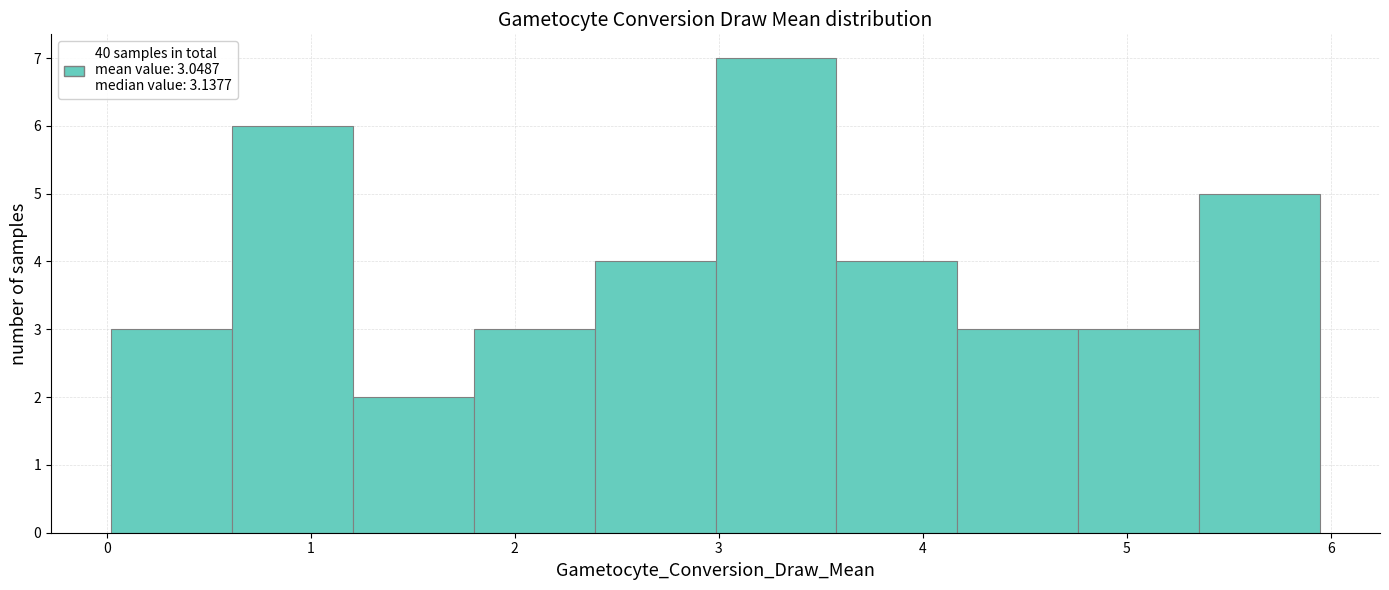

Reading left to right, list every bar in this chart as the range it spans on the x-axis followed by its height. Neither the bar edges nor the heights are printed on the chart, so give them approximately, as read against the axes.

0.0 to 0.6: 3
0.6 to 1.2: 6
1.2 to 1.8: 2
1.8 to 2.4: 3
2.4 to 3.0: 4
3.0 to 3.6: 7
3.6 to 4.2: 4
4.2 to 4.8: 3
4.8 to 5.4: 3
5.4 to 5.9: 5